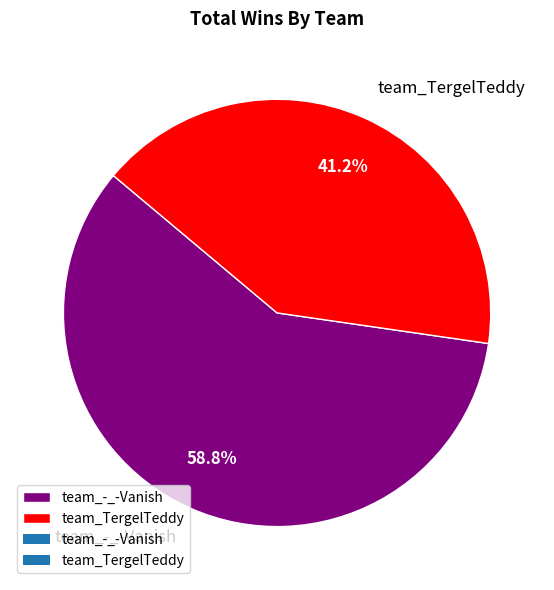

Rank the categories by value from lowest to highest.

team_TergelTeddy, team_-_-Vanish